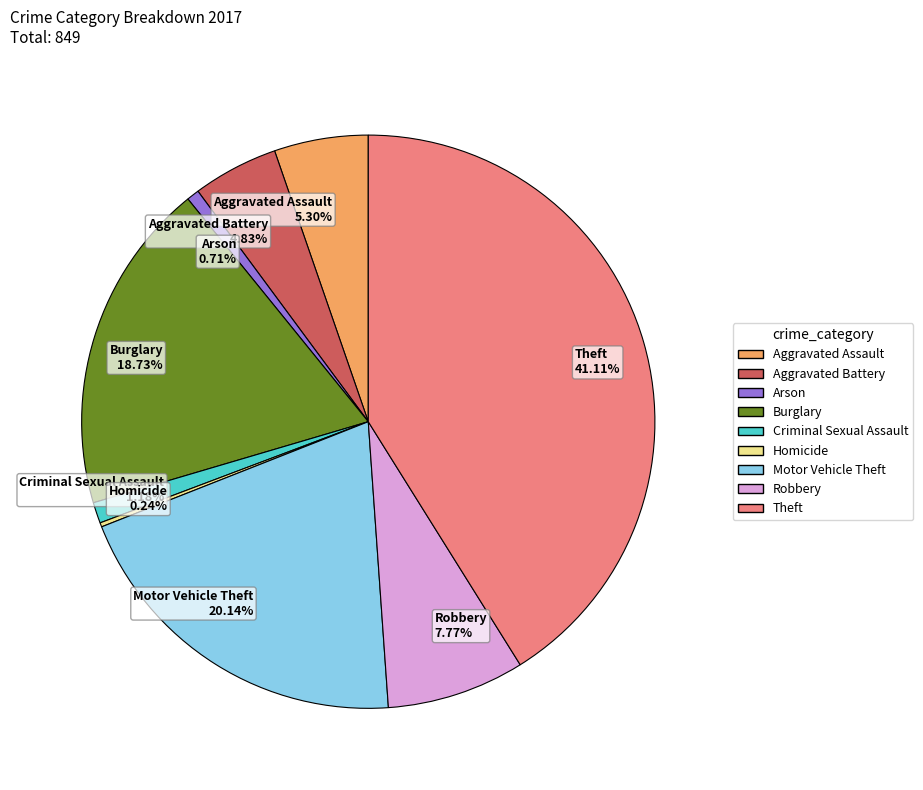

To the nearest percent, what percentage of the pie is Robbery?

8%